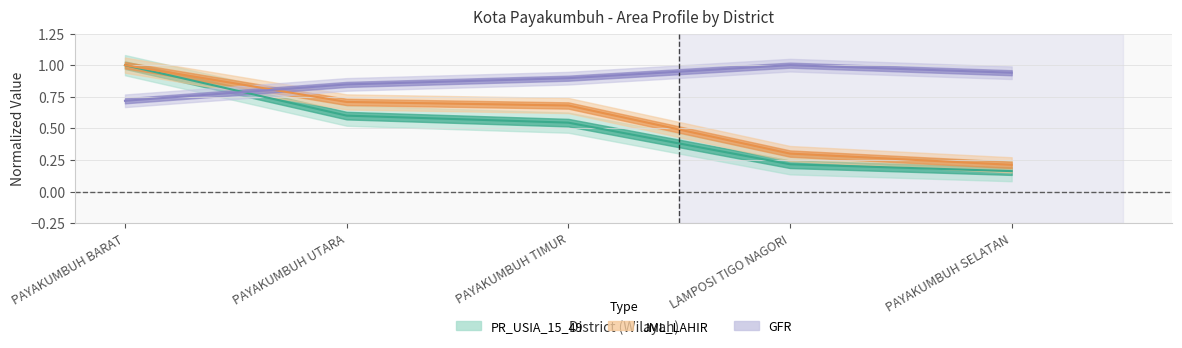

What is the difference between the maximum and minimum values in the GFR series?

0.3